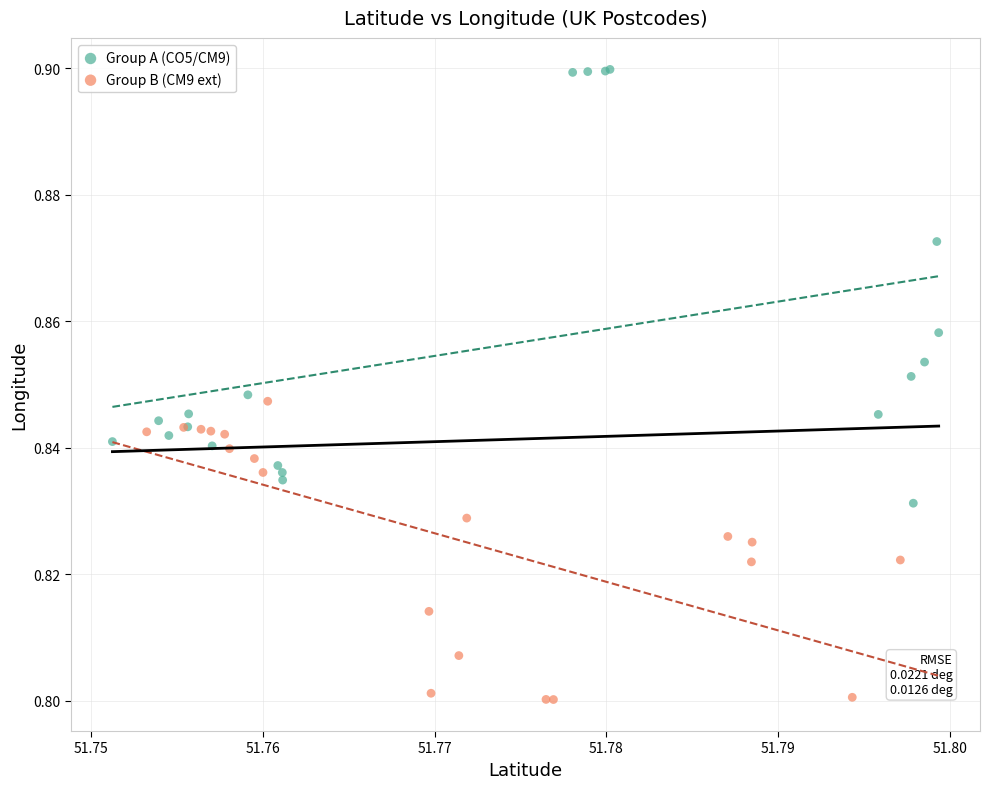

Which series has the largest Y range (max minus min)?

Group A (CO5/CM9)